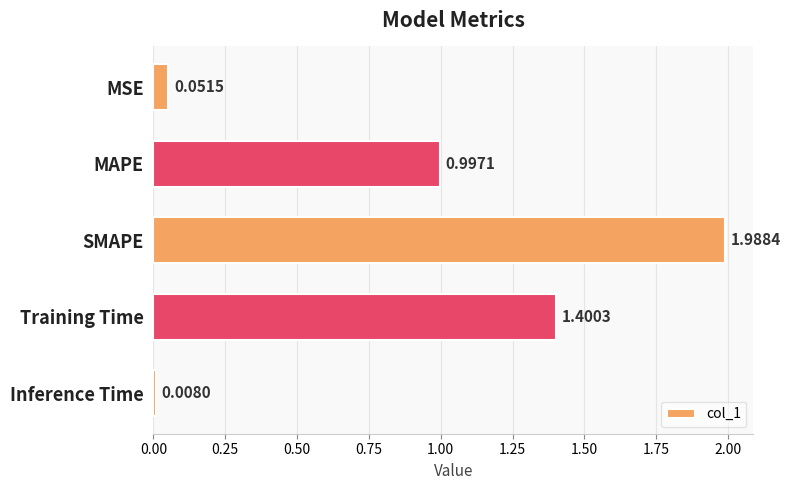

Are the bars grouped side by side (vs. stacked)?

No